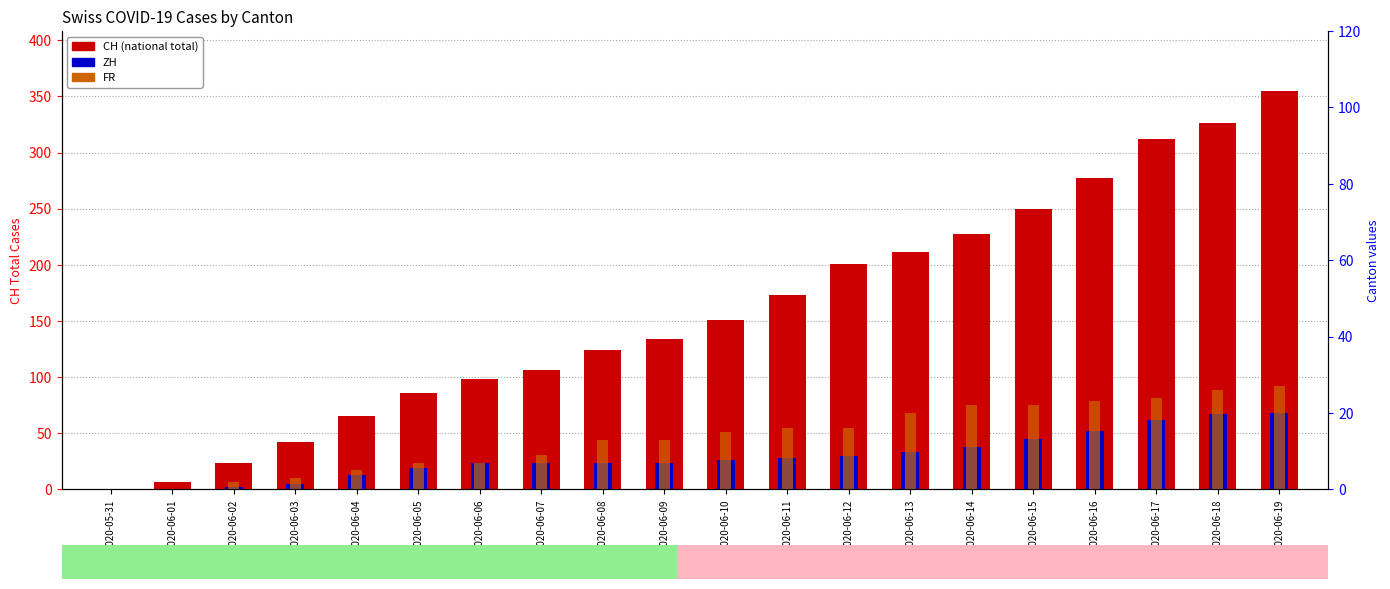

Is the value of FR at 2020-06-15 greater than the value of CH (total) at 2020-06-18?

No